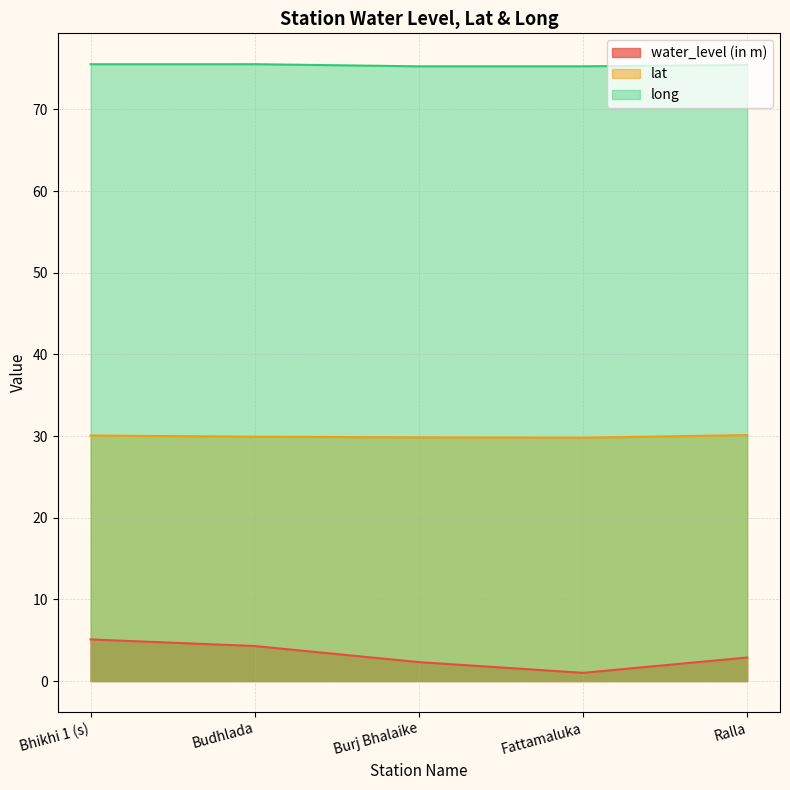

Rank the series by their average value, from highest to lowest.

long, lat, water_level (in m)